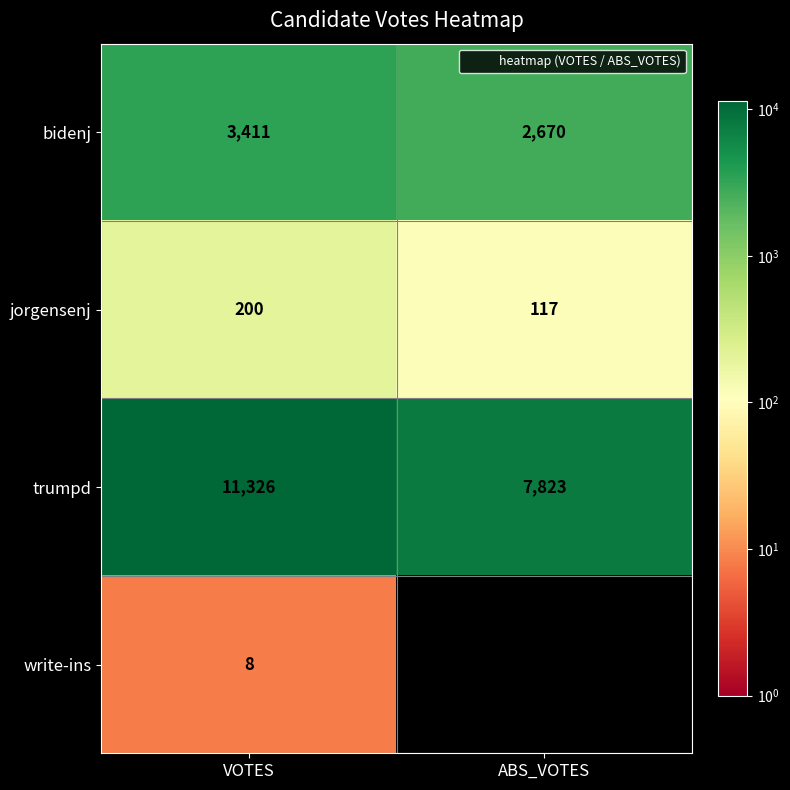

The value of bidenj at VOTES is 1548. True or false?

False